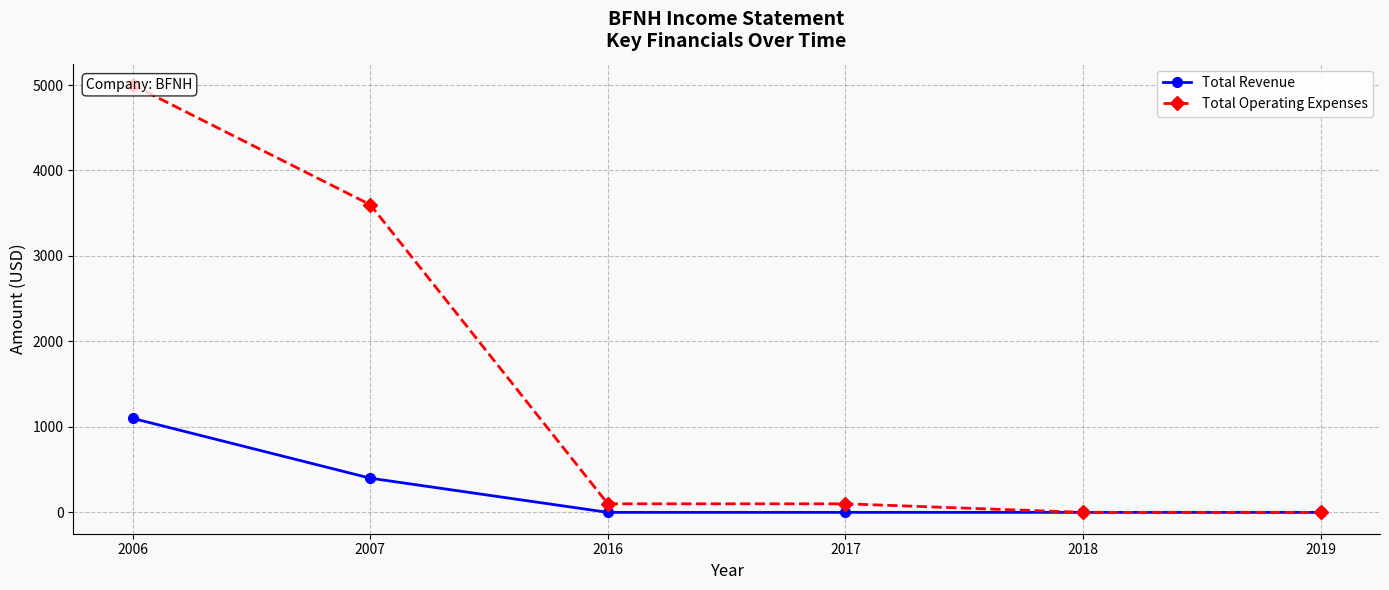

What is the difference between the second highest and second lowest values in the Total Revenue series?

400